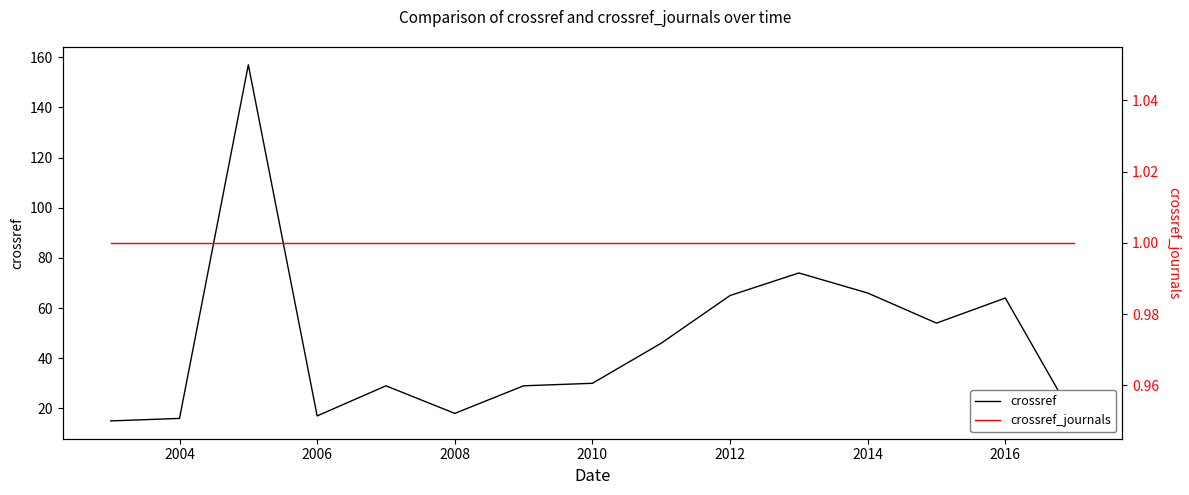

What are all the series names shown in the legend?

crossref, crossref_journals